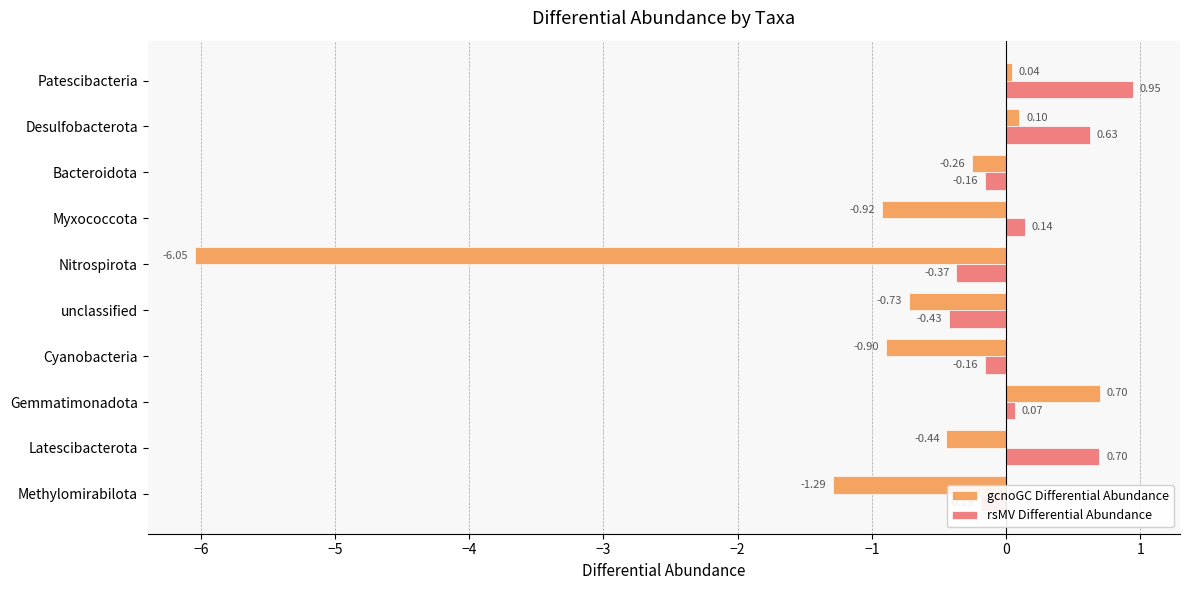

Which category has the lowest value in the rsMV Differential Abundance series?

unclassified